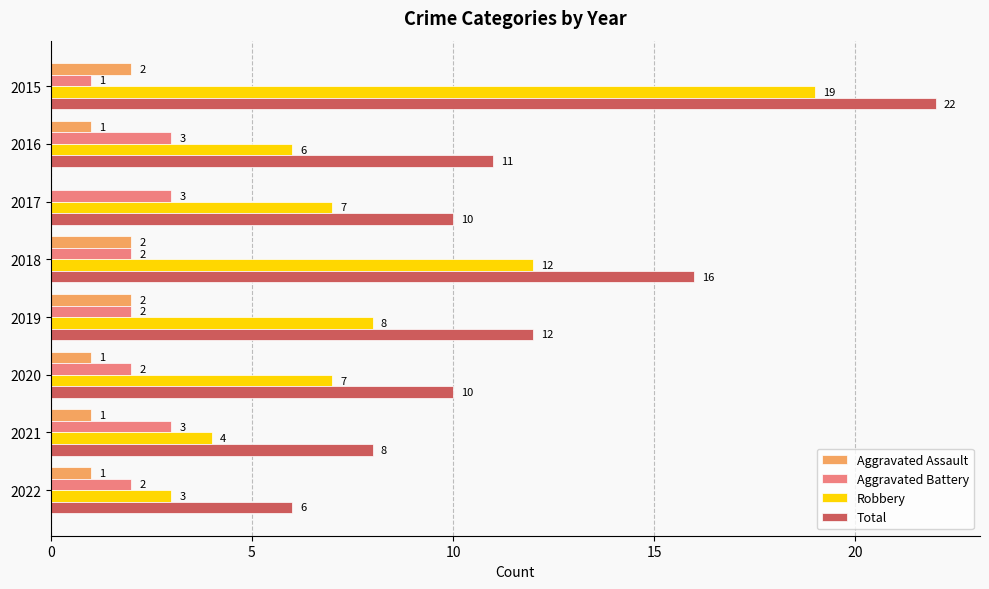

What is the sum of all Aggravated Assault values?

10